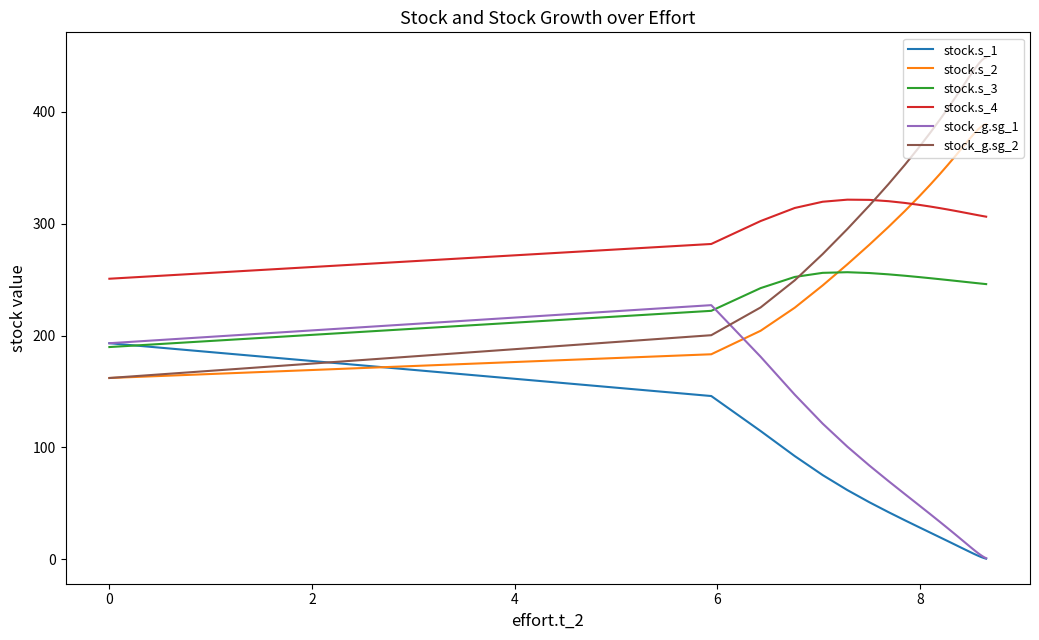

What is the greatest value displayed?

448.7